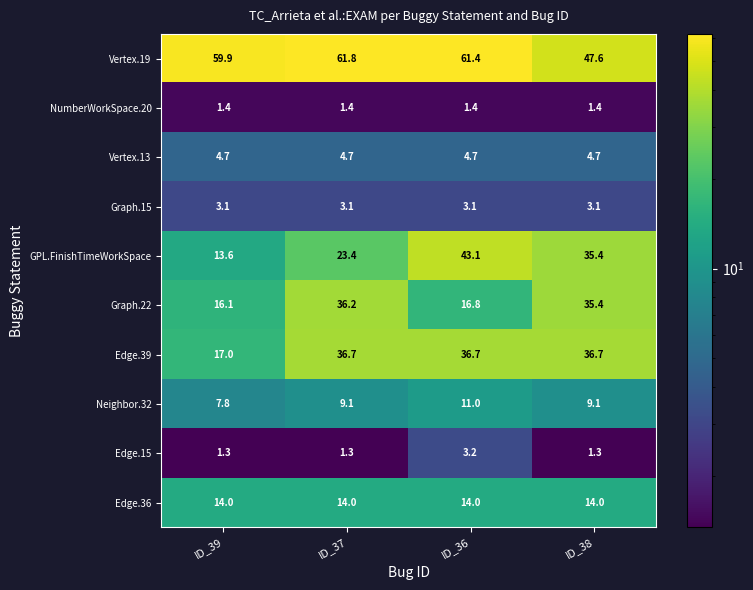

Between ID_36 and ID_38, which series saw the biggest shift?

Graph.22